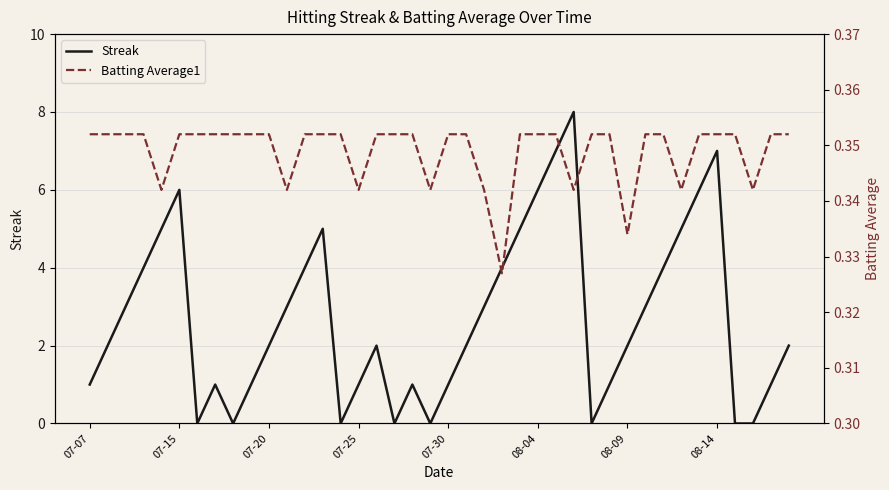

Rank the series by their average value, from lowest to highest.

Batting Average1, Streak